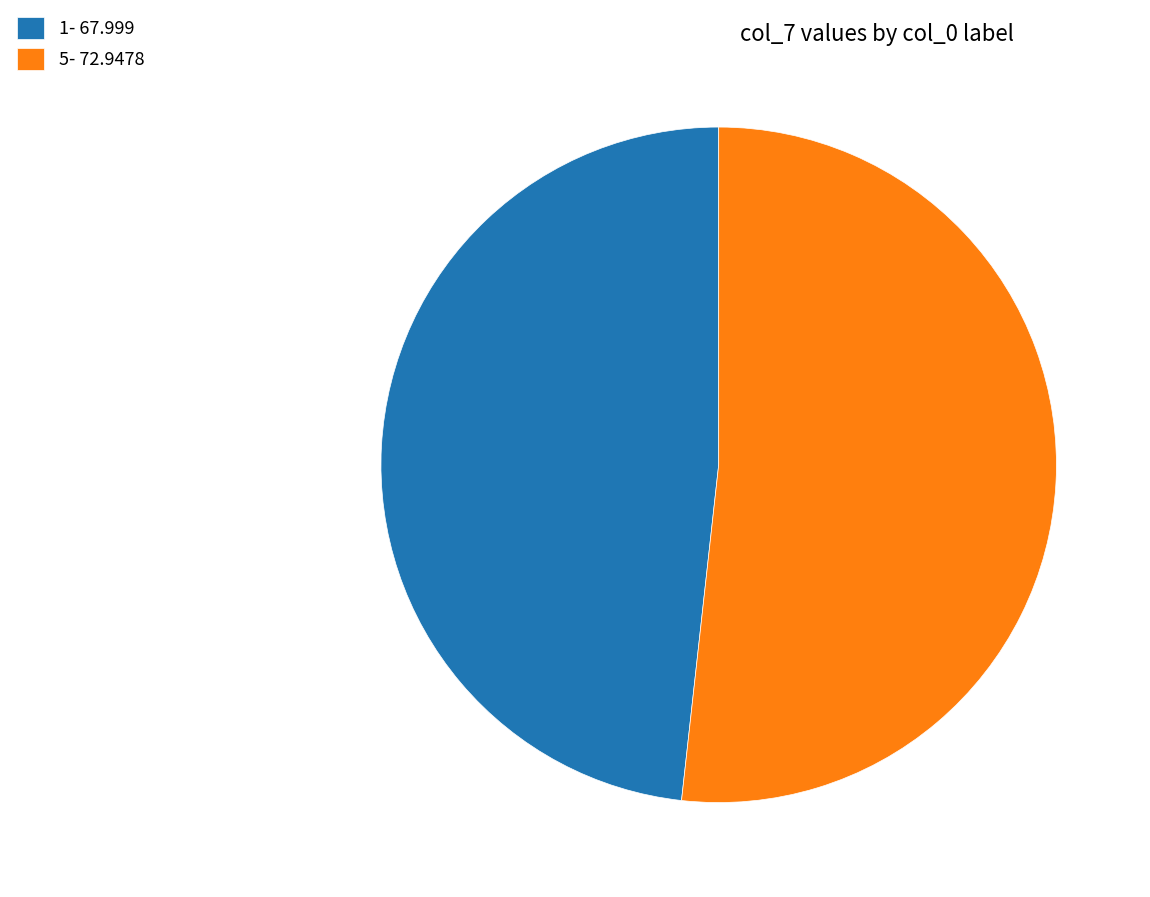

Is the sum of 5 and 1 greater than half?

Yes